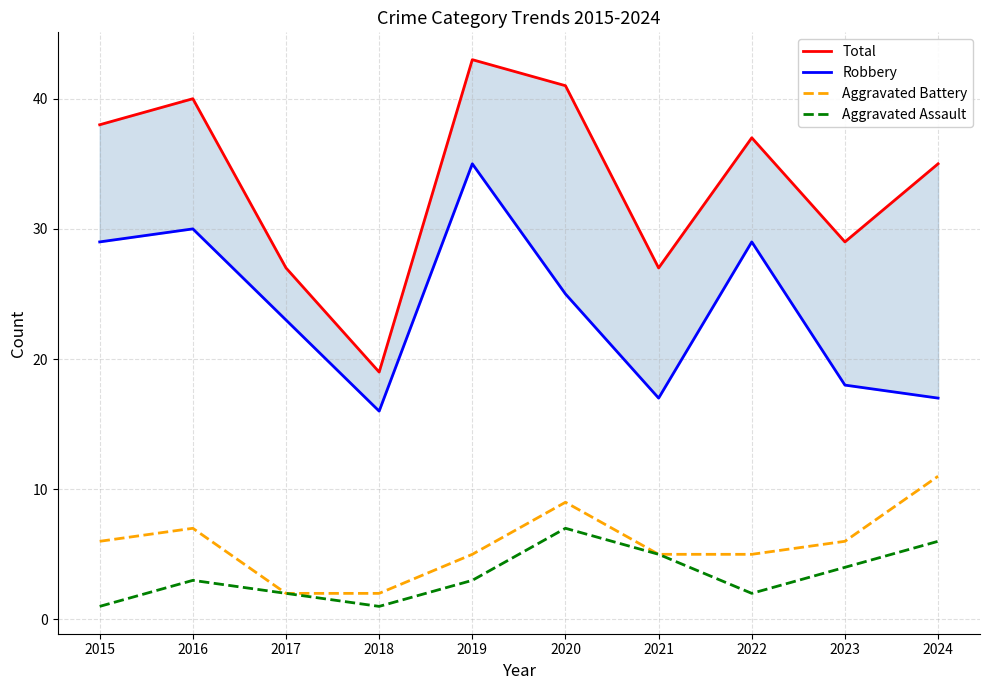

True or false: Aggravated Battery and Aggravated Assault intersect in this chart.

False